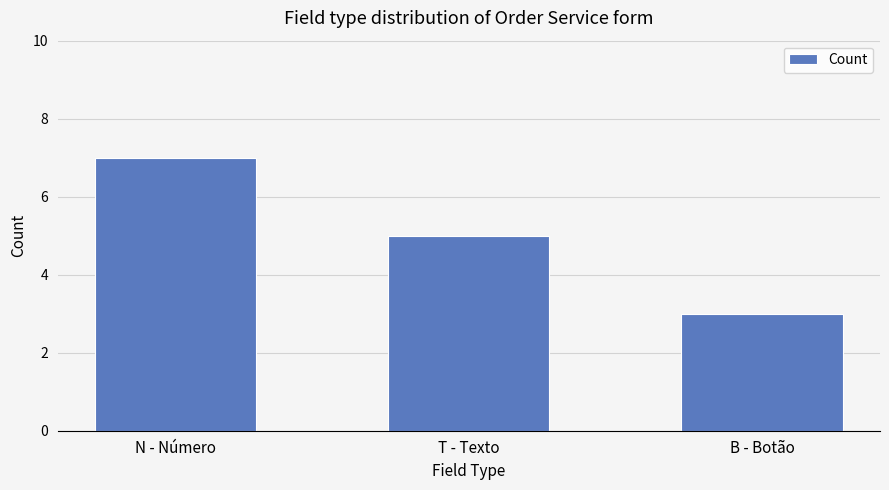

What is the change in value from N - Número to T - Texto?

-2